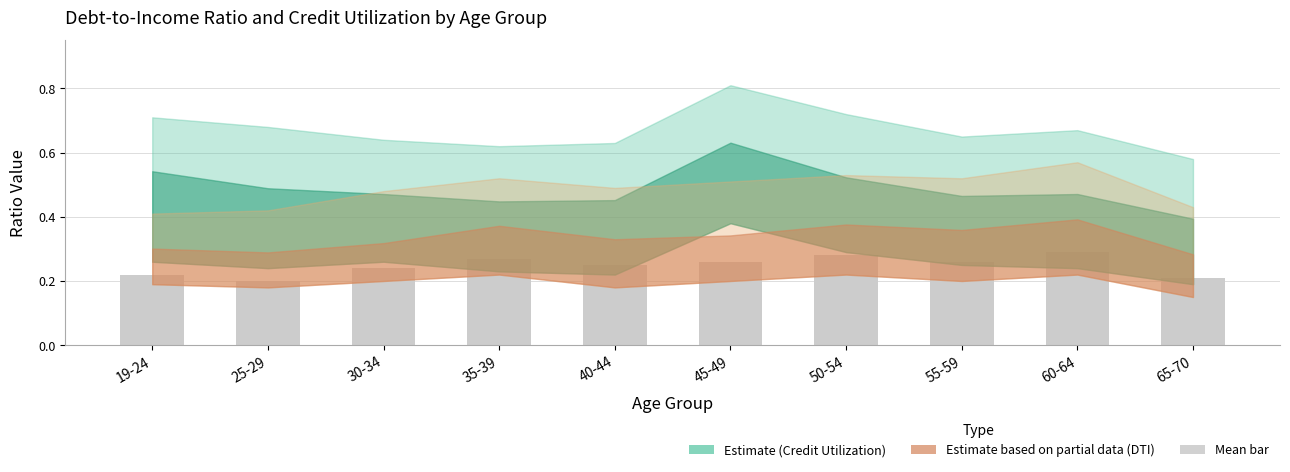

What position from the right is 19-24?

10